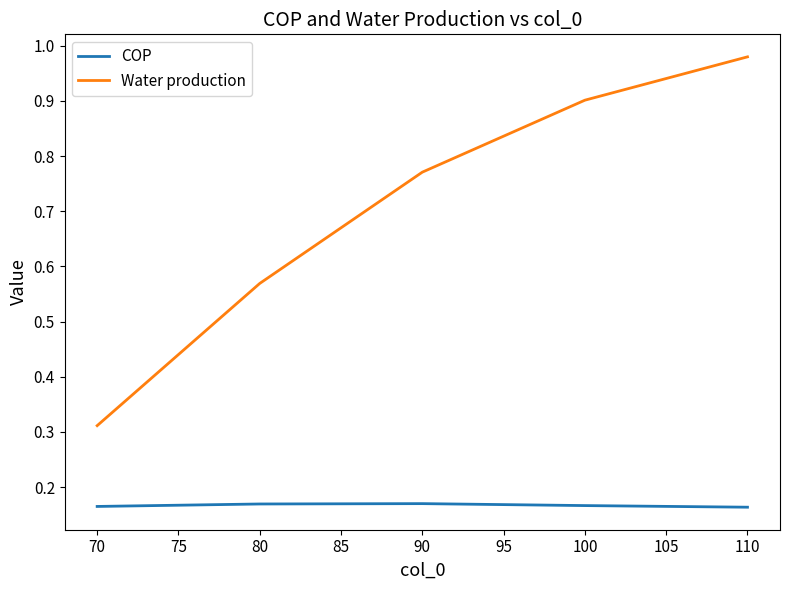

True or false: Water production has a value of 0.9 at 80.

False